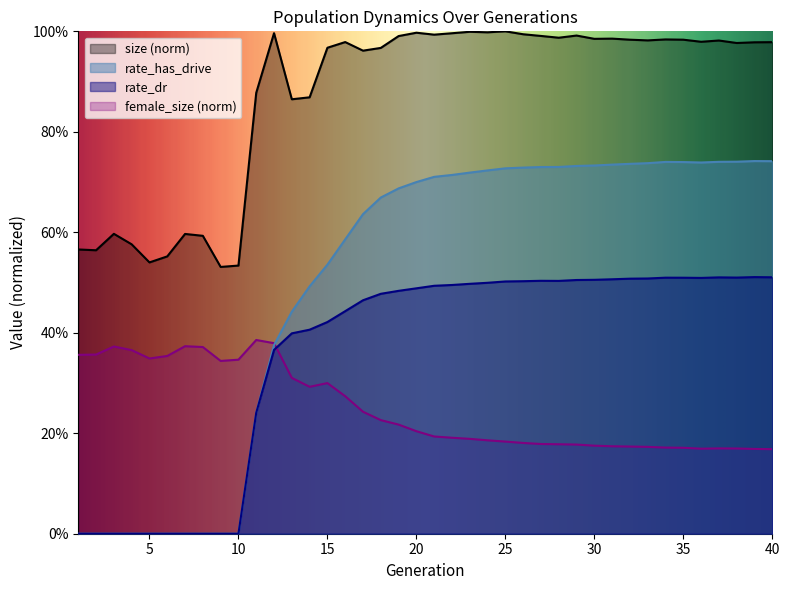

Is it true that female_size equals 0.3 at 22?

False